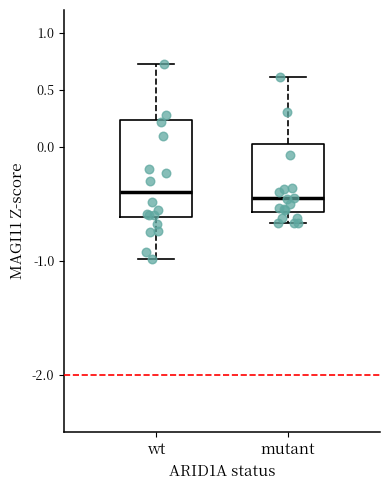

Where does the upper whisker of the box for wt end on the y-axis? The values are not printed on the chart, so give them approximately, as read against the axis.

0.70